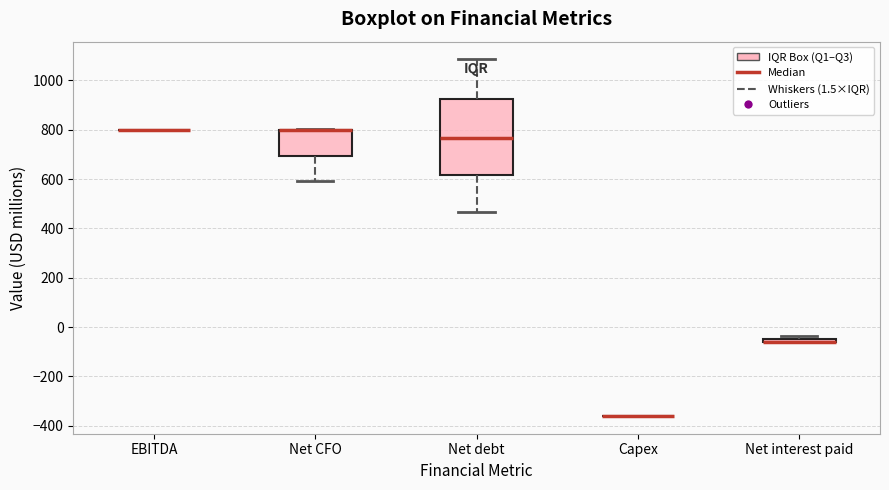

Where is the lower edge of the box for Net interest paid on the y-axis? The values are not printed on the chart, so give them approximately, as read against the axis.

-60